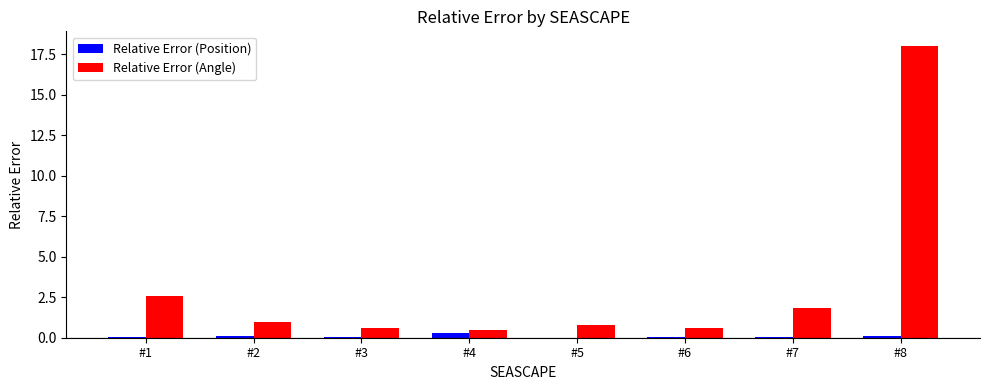

True or false: Relative Error (Angle) has a value of 4.5 at #1.

False